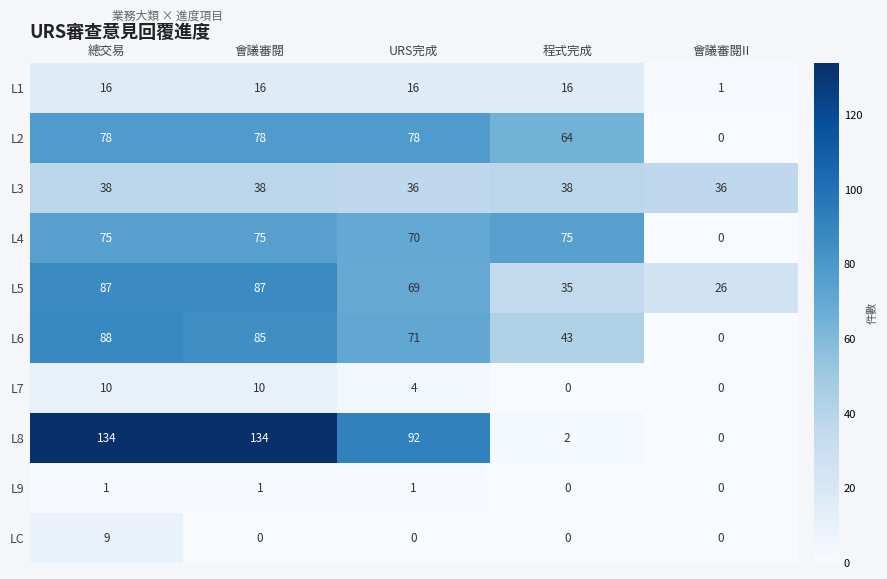

Which series has the largest range (max minus min)?

L8